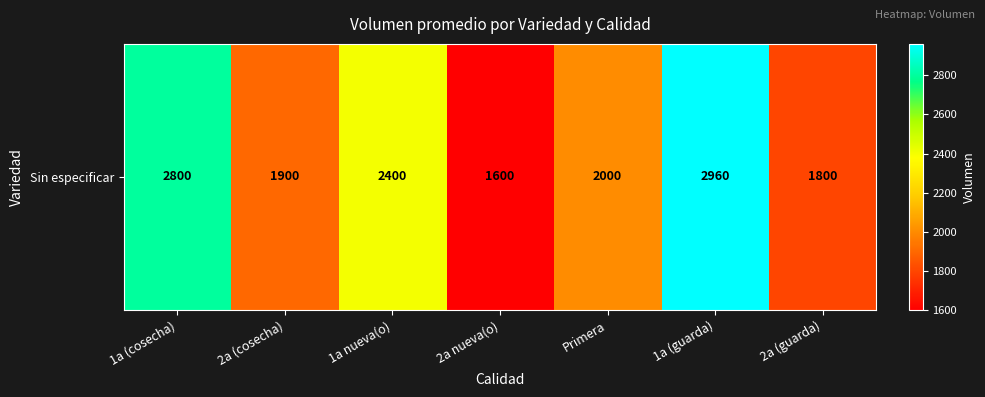

How many values exceed 2000?

3